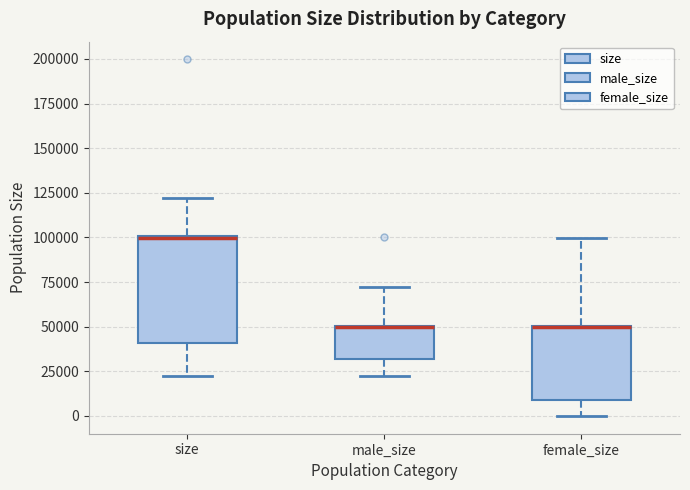

Reading left to right, read every box against the y-axis: the position of its median line, the range the box covers, and the ends of its whiskers. The values are not printed on the chart, so give them approximately, as read against the axis.

size: median 100000 (drawn on the box's upper edge), box 40000 to 100000, whiskers 25000 to 120000
male_size: median 50000 (drawn on the box's upper edge), box 30000 to 50000, whiskers 25000 to 70000
female_size: median 50000 (drawn on the box's upper edge), box 10000 to 50000, whiskers 0 to 100000